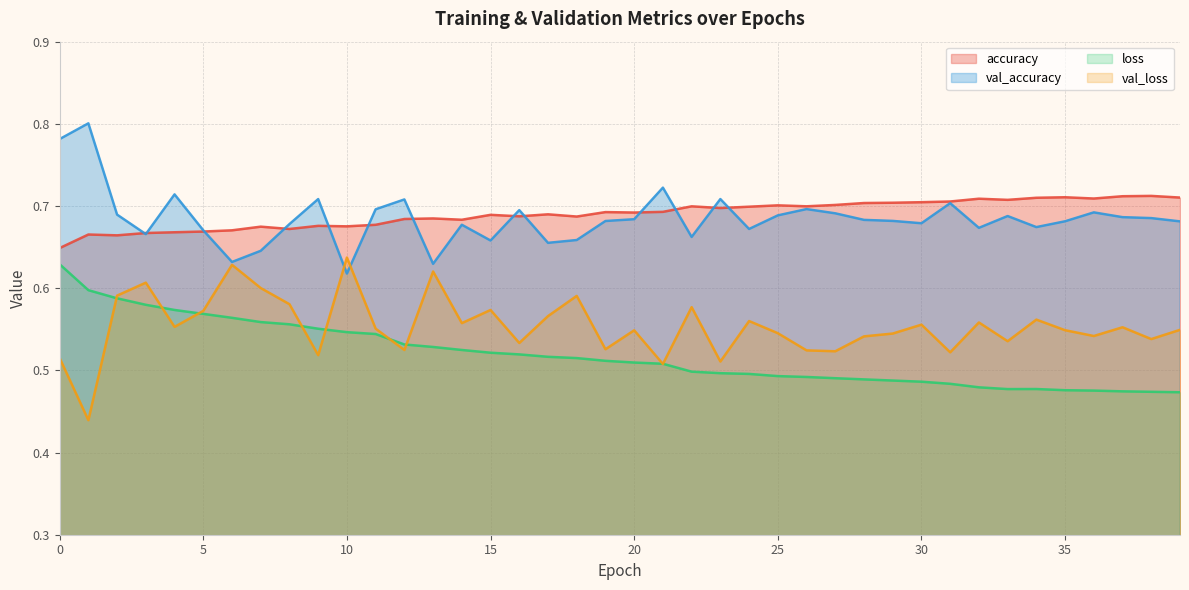

What is the total value across all series at 3?

2.5